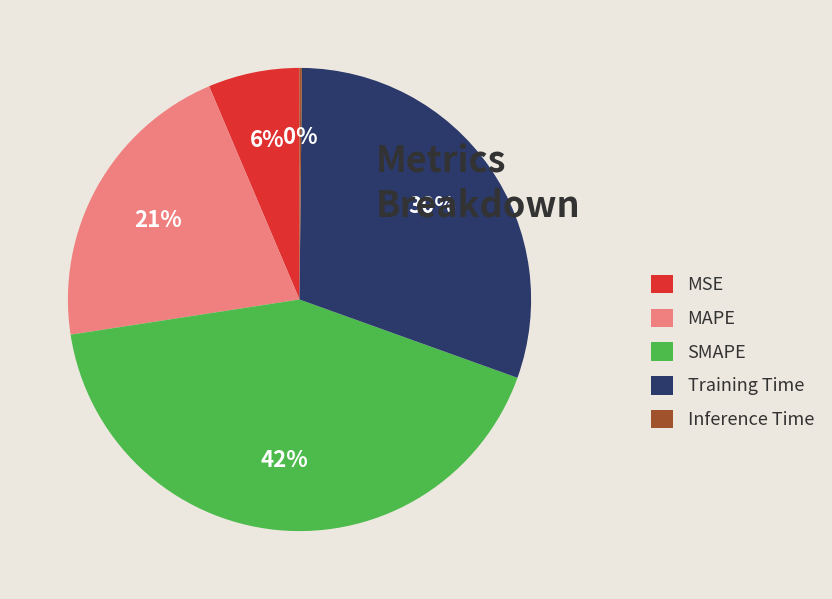

Between MAPE and SMAPE, which is larger?

SMAPE